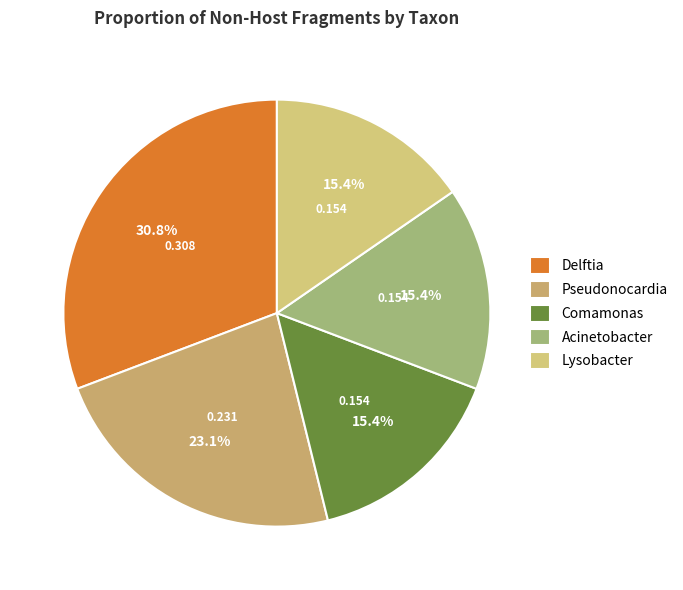

To the nearest percent, what is the average slice percentage?

20%